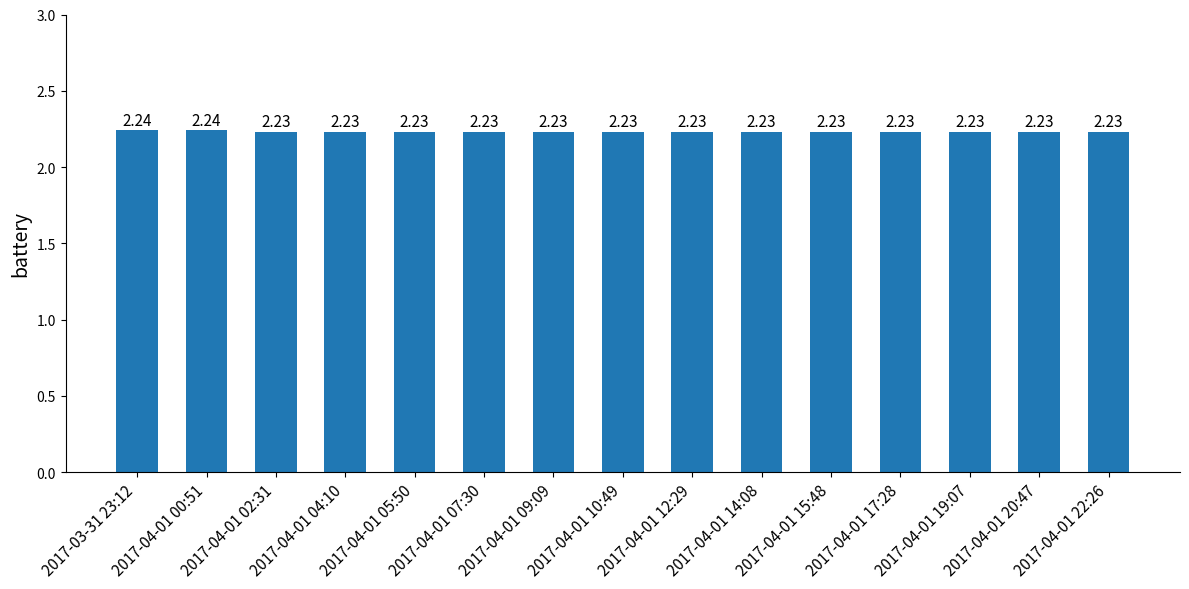

What is the sum of the values at 2017-04-01 19:07 and 2017-04-01 20:47?

4.5